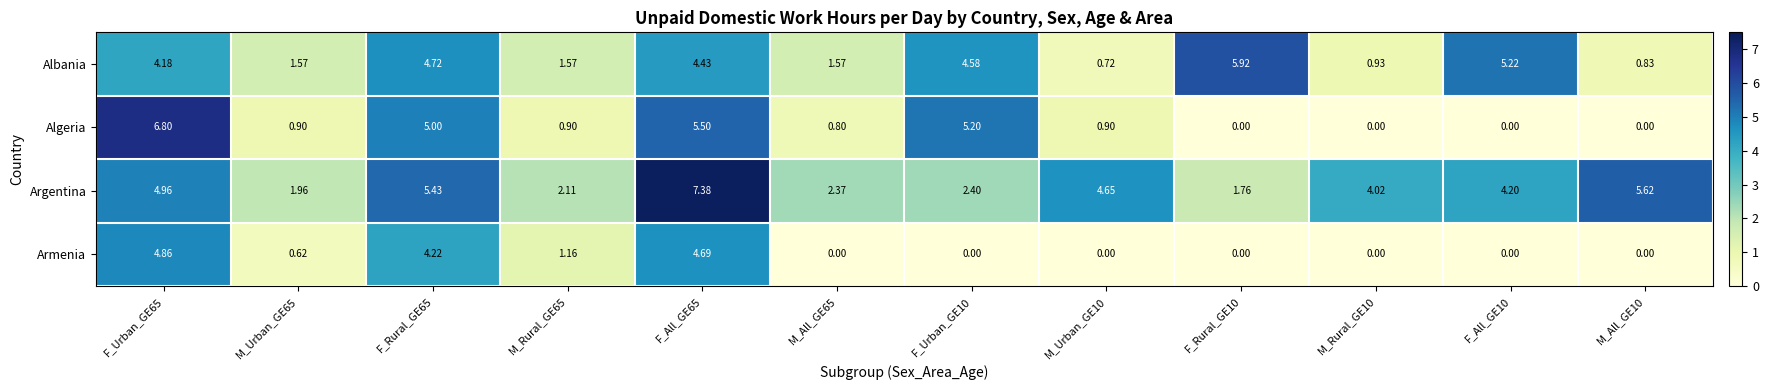

List the series in order of their peak value, highest first.

Argentina, Algeria, Albania, Armenia